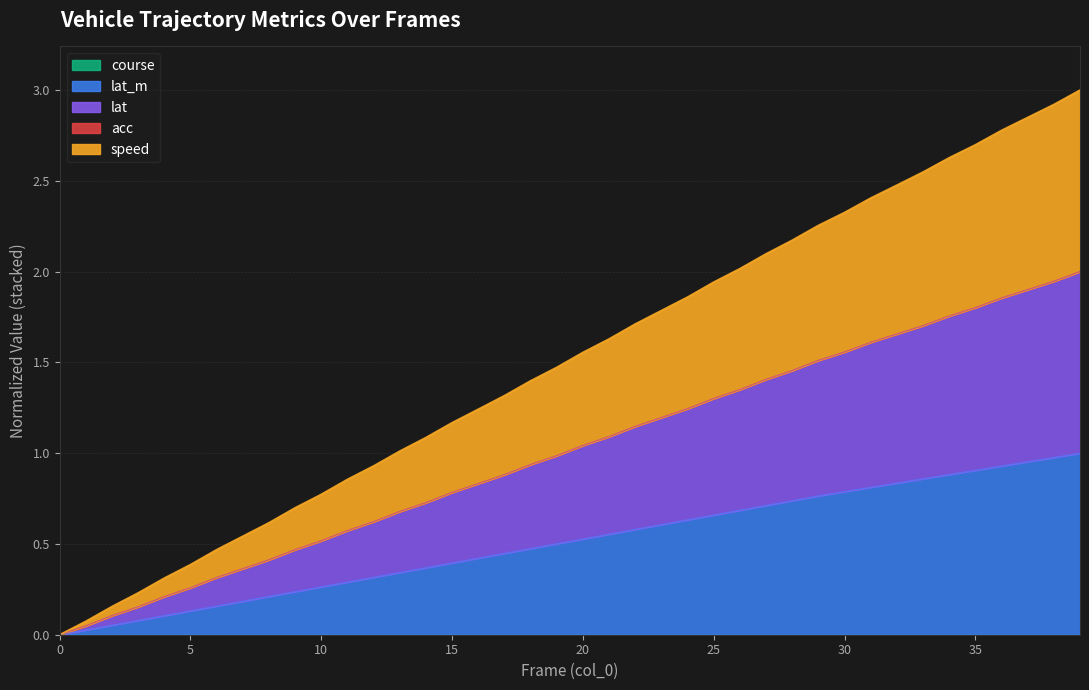

Which series has the largest total across all categories?

speed